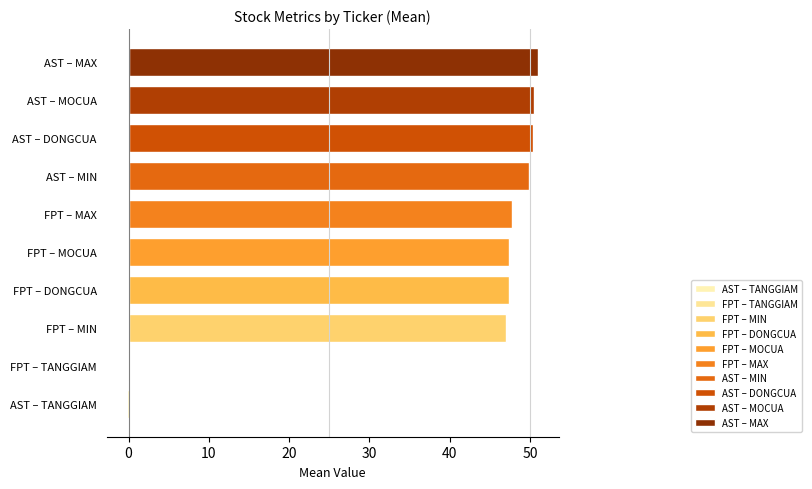

What value does the data have at AST – MIN?

49.9